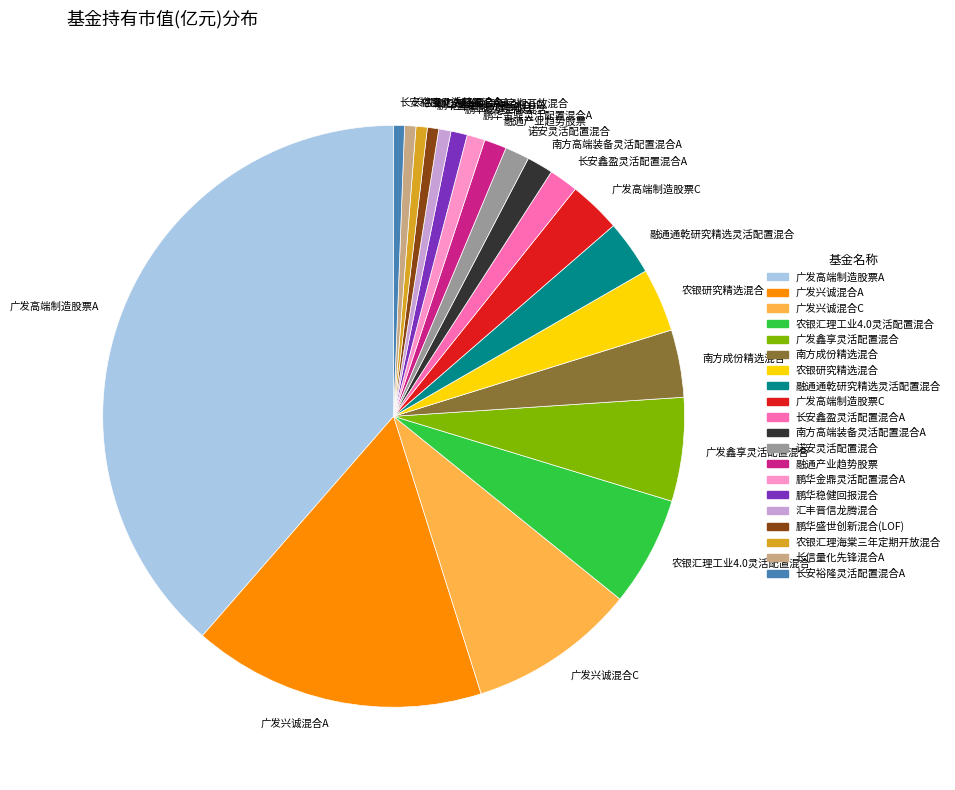

Is there a majority slice in this chart?

No